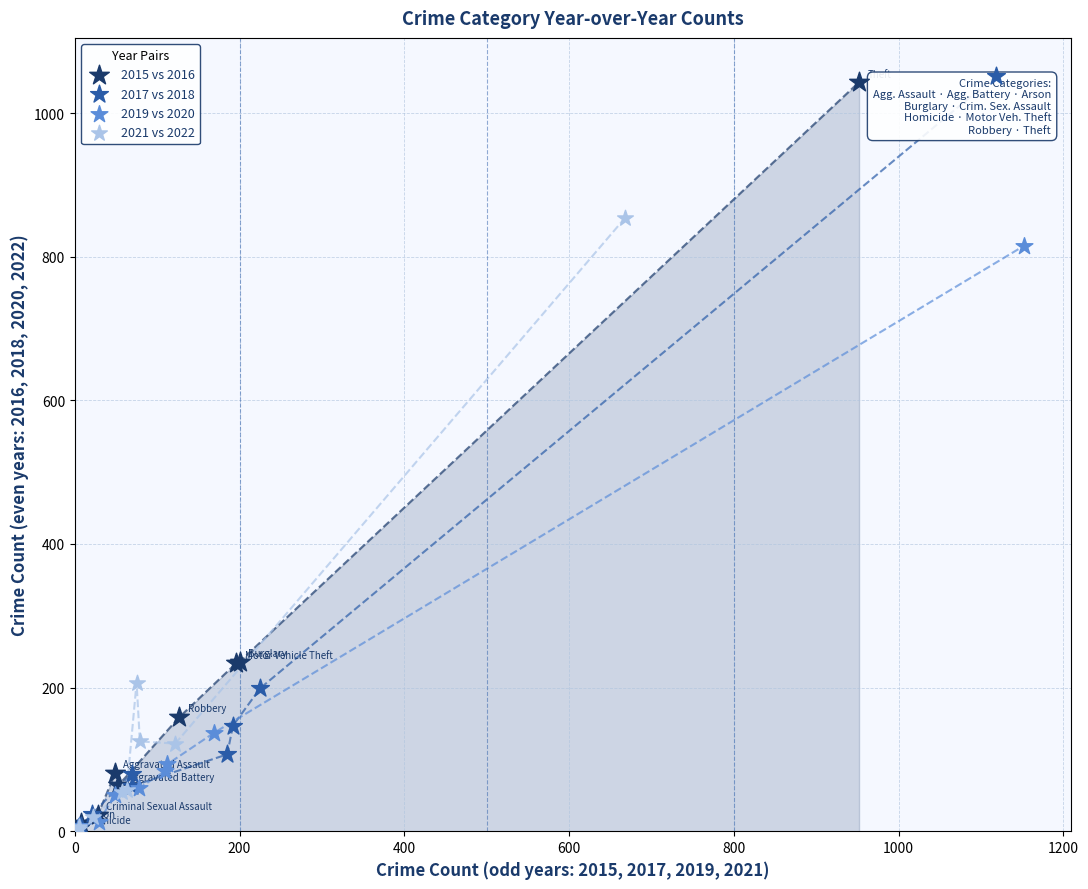

Which series has the widest spread of Y values?

2017 vs 2018